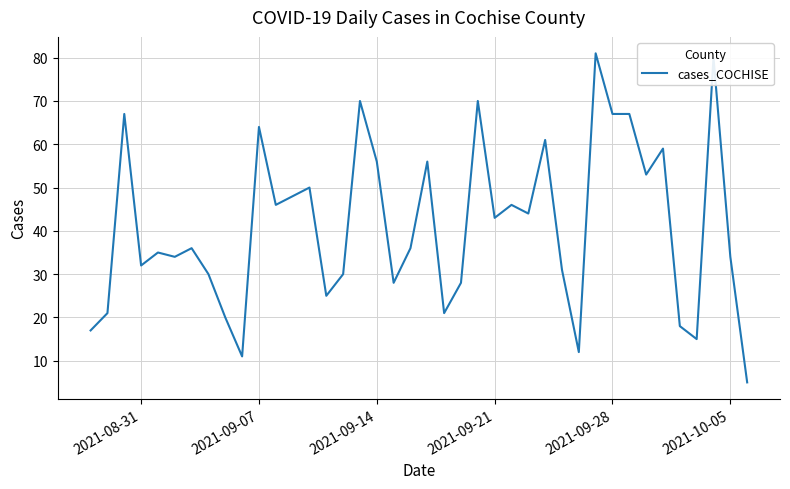

Does the chart display data point markers on the line(s)?

No